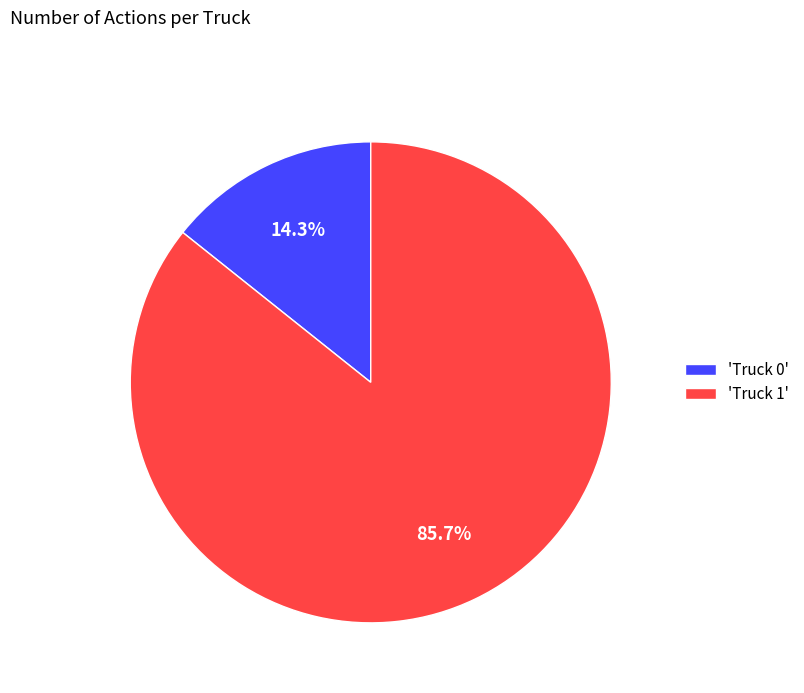

Approximately how many times larger is the value at 'Truck 1' compared to 'Truck 0'?

6.0